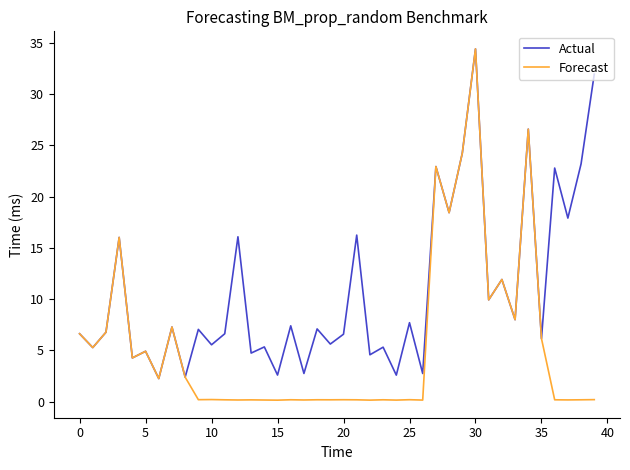

Which series has the largest total across all categories?

Actual